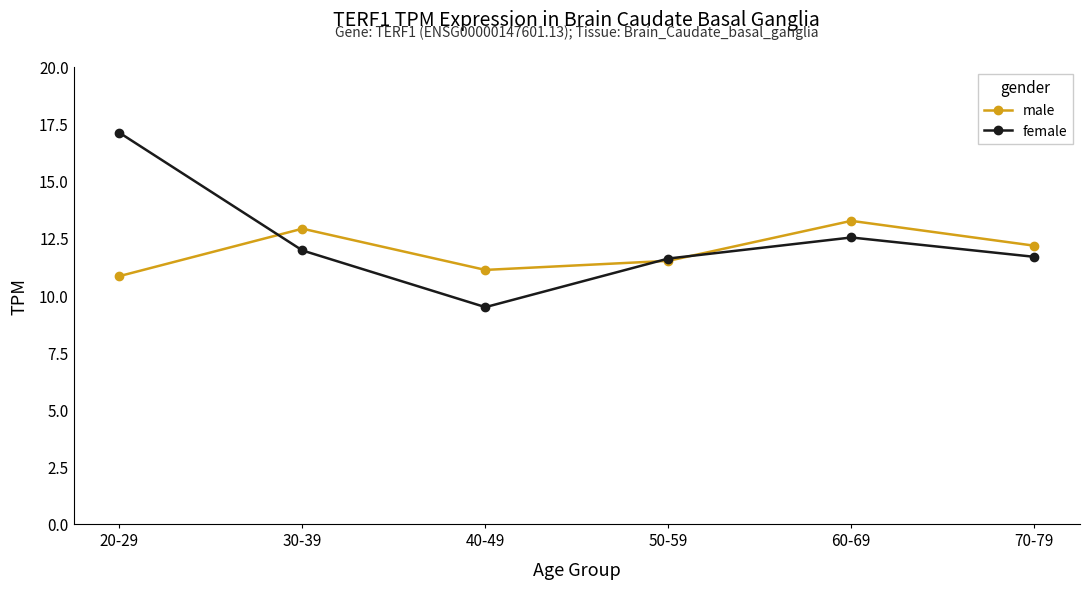

Where is the first local minimum for male?

40-49